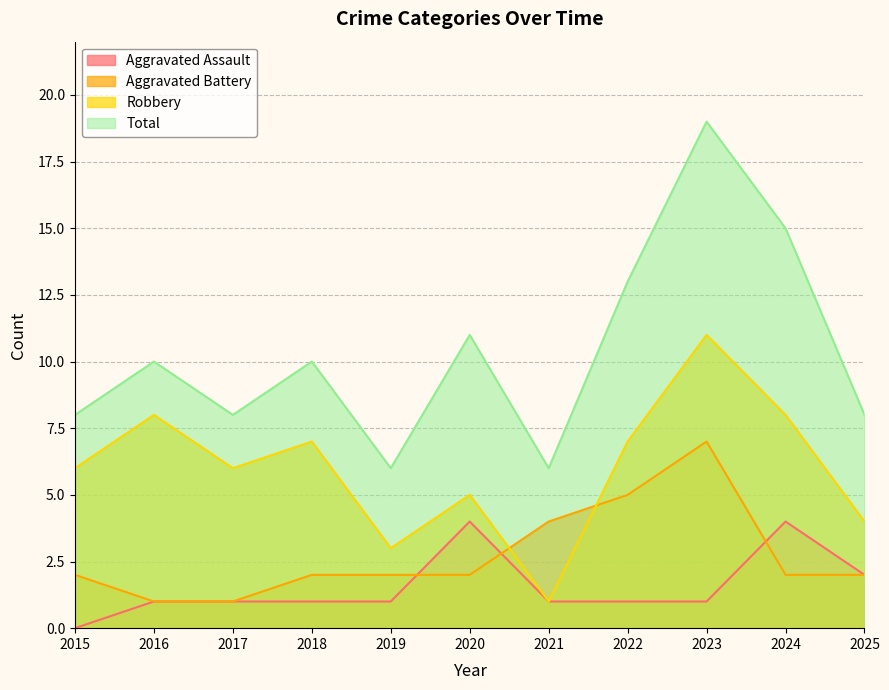

What is the value of the Total point at the 8th from the left?

13